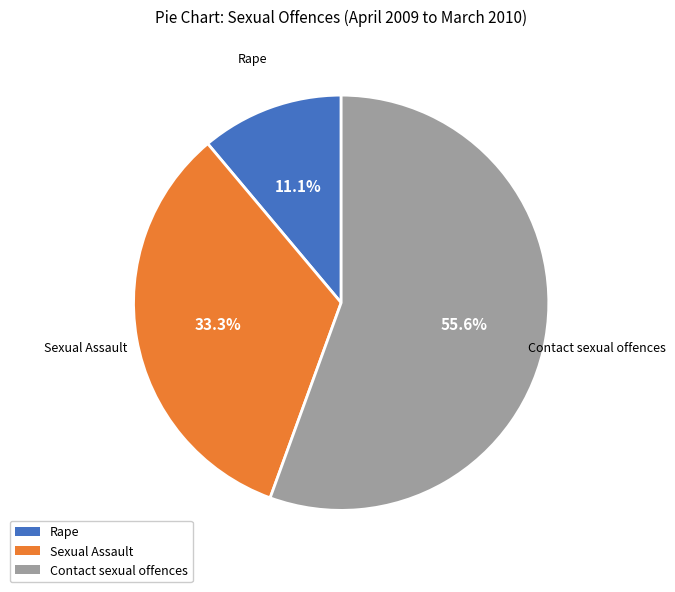

Does any single category account for the majority?

Yes